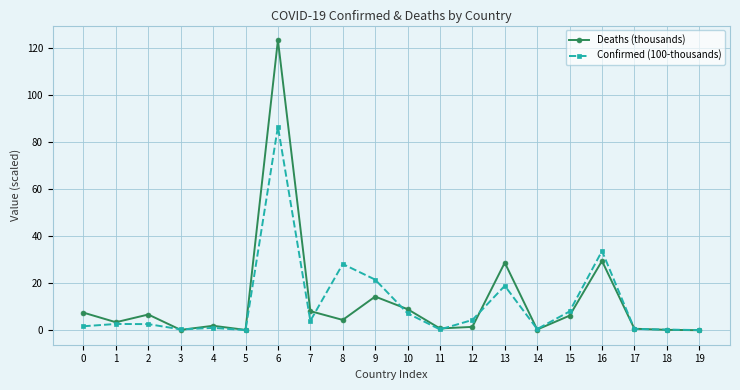

Is it true that Deaths (thousands) equals 3.4 at 1?

True